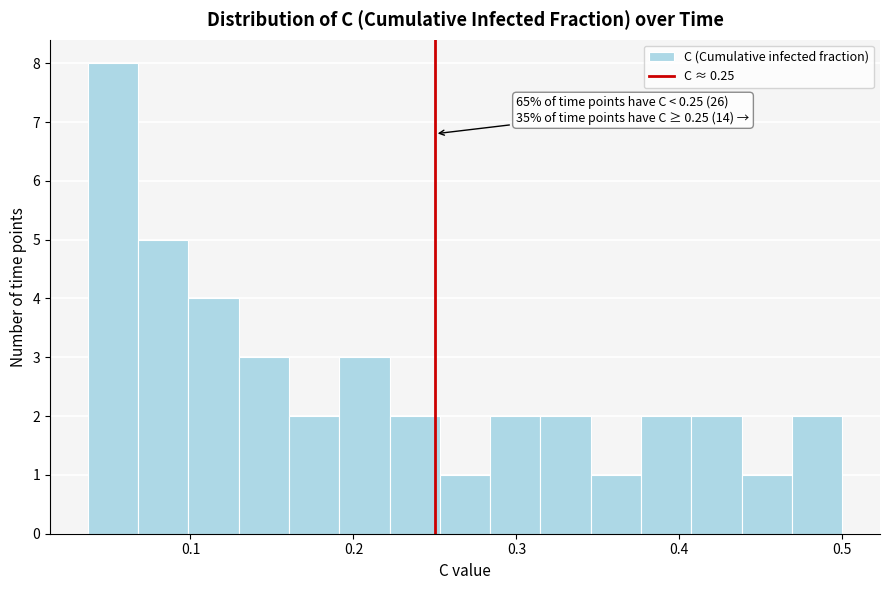

Around what value on the x-axis is the tallest bar? Give the approximate position of its centre, as read against the axis.

0.05